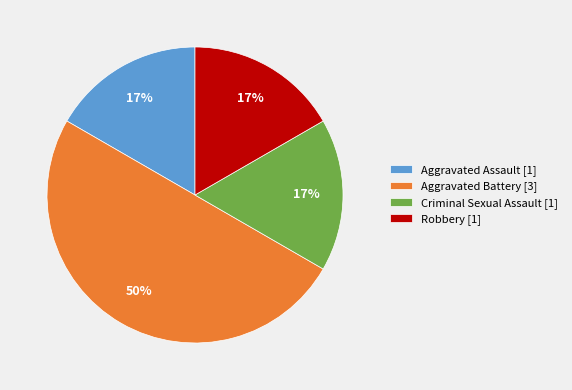

The Robbery slice represents 17% of the pie. True or false?

True